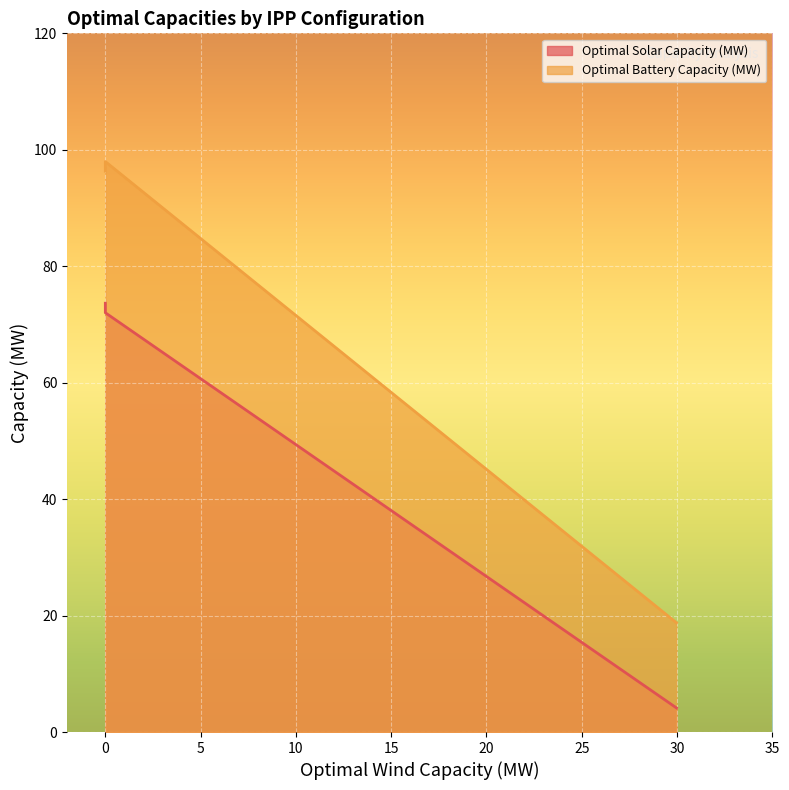

How many categories are shown in the chart?

5